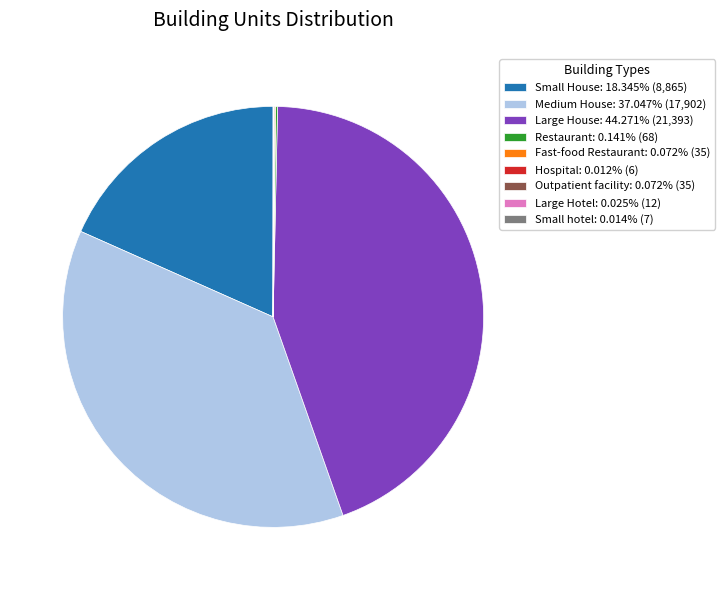

Does Large House: 44.271% (21,393) account for over 50% of the chart?

No